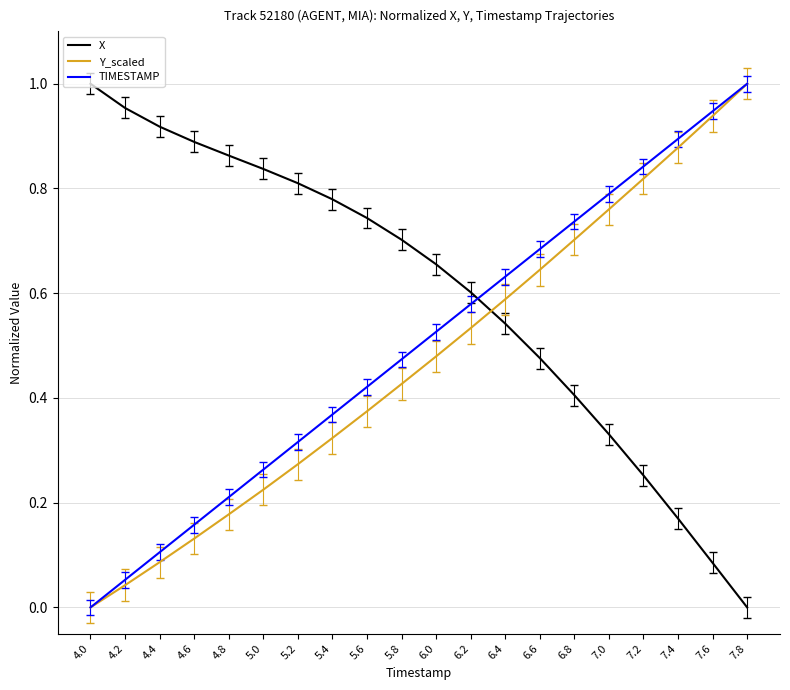

At which label does Y_scaled reach its peak?

7.8